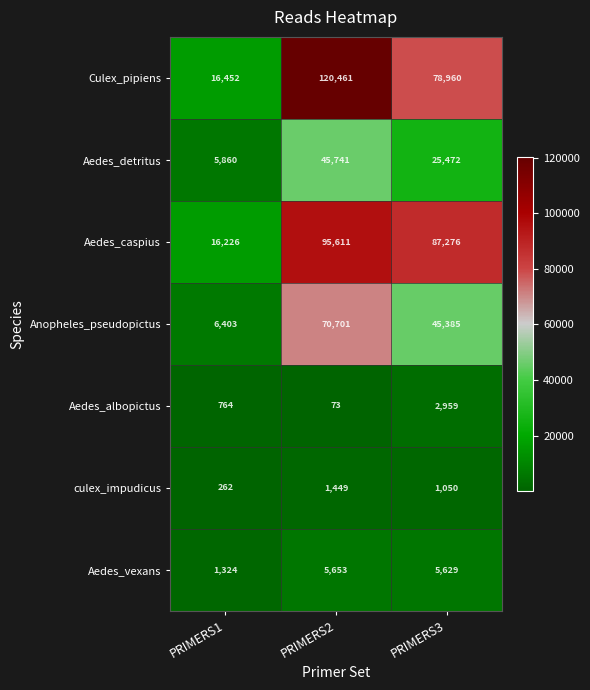

What is the approximate value of Aedes_detritus at PRIMERS2, to the nearest 50?

45750